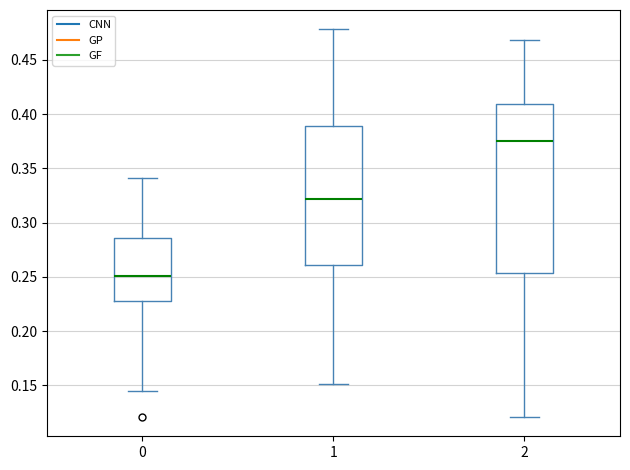

Reading left to right, transcribe this box plot: for each box, give where its median line is, the range the box spans, and where its two whiskers end, as read against the y-axis. The values are not printed on the chart, so give them approximately, as read against the axis.

0: median 0.250, box 0.230 to 0.285, whiskers 0.145 to 0.340
1: median 0.320, box 0.260 to 0.390, whiskers 0.150 to 0.480
2: median 0.375, box 0.255 to 0.410, whiskers 0.120 to 0.470